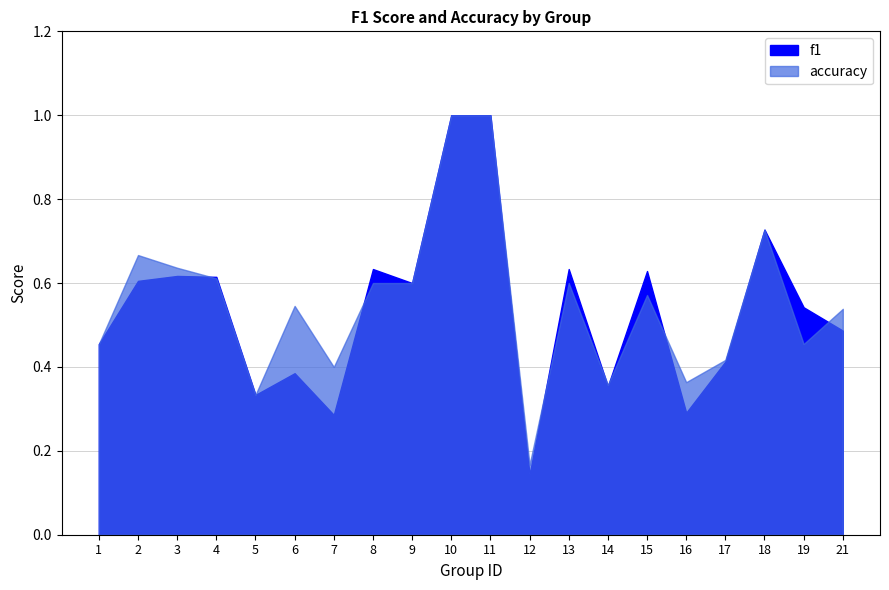

What is the total value across all series at 19?

1.0